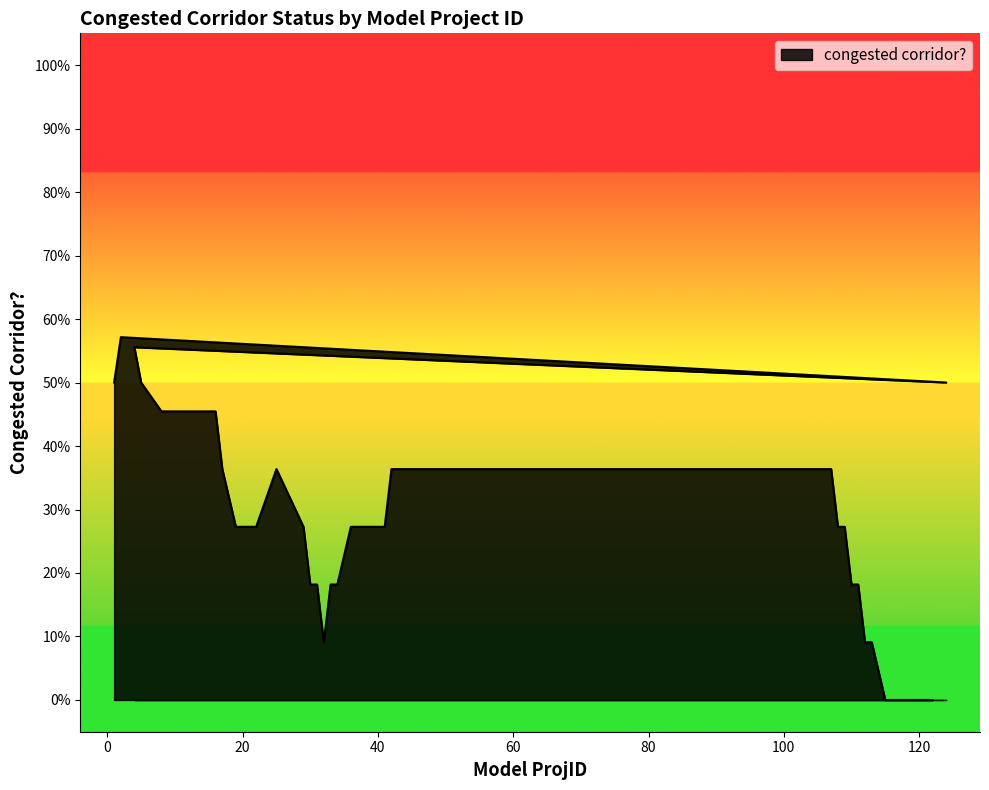

What is the label of the 29th point from the left?

110